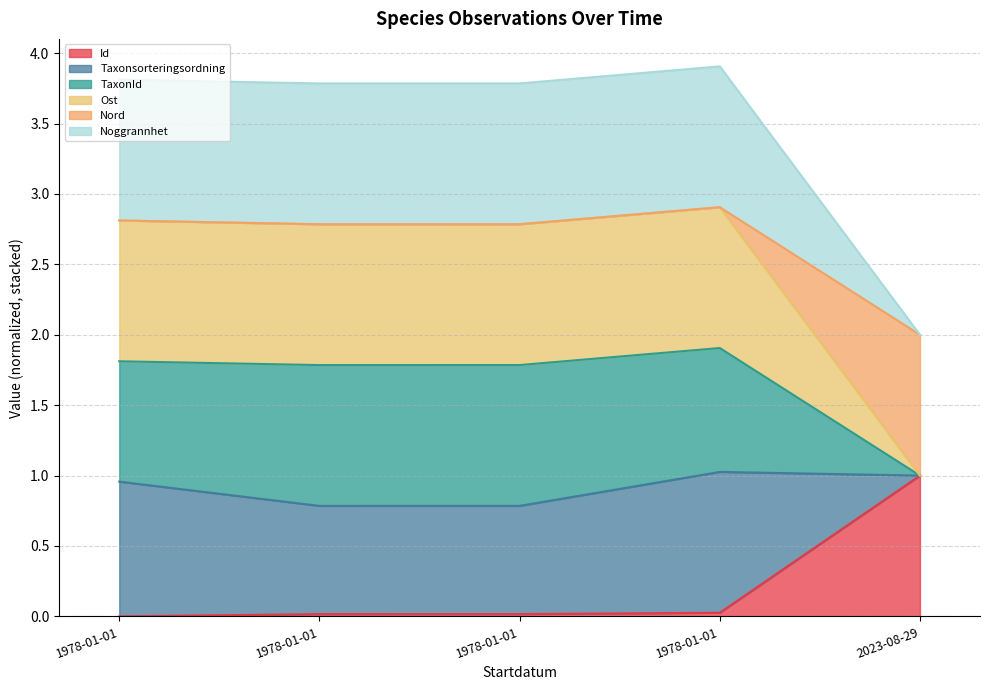

Does the chart display data point markers on the line(s)?

No